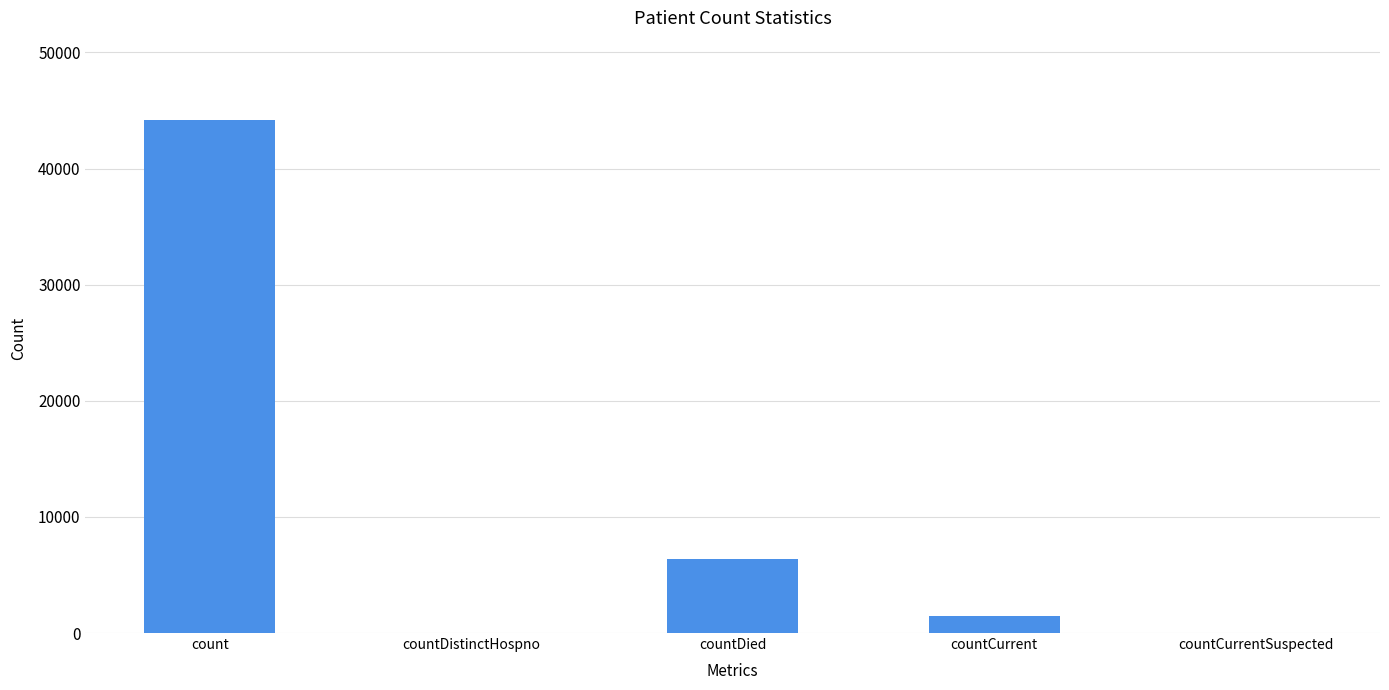

What is the greatest value displayed?

44151